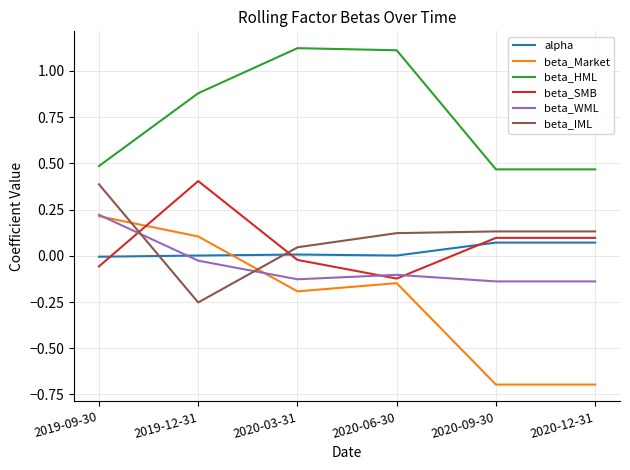

At which category is the sum across all series the highest?

2019-09-30